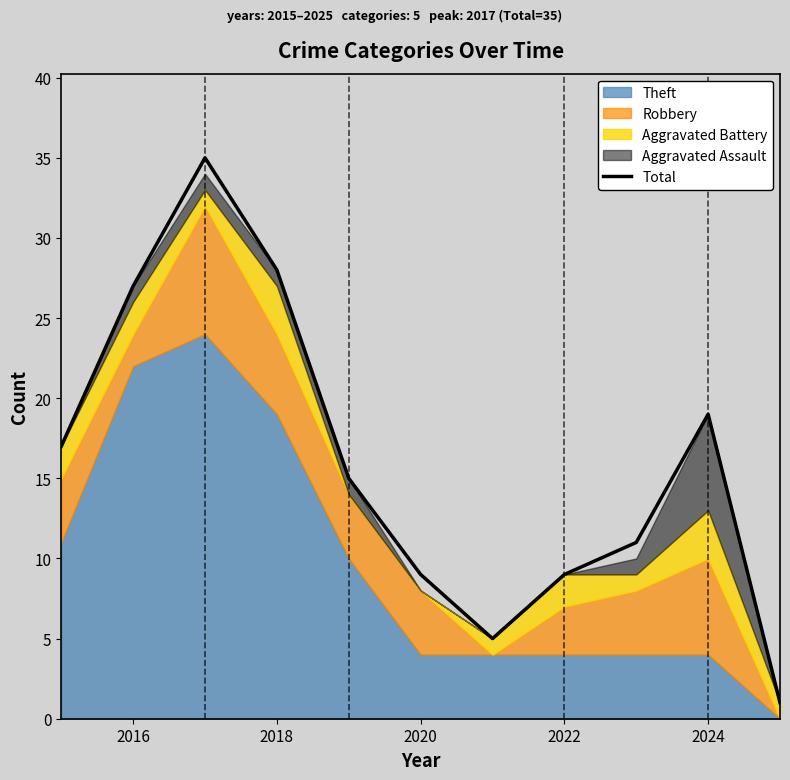

True or false: Total has a value of 19 at 2018.

False